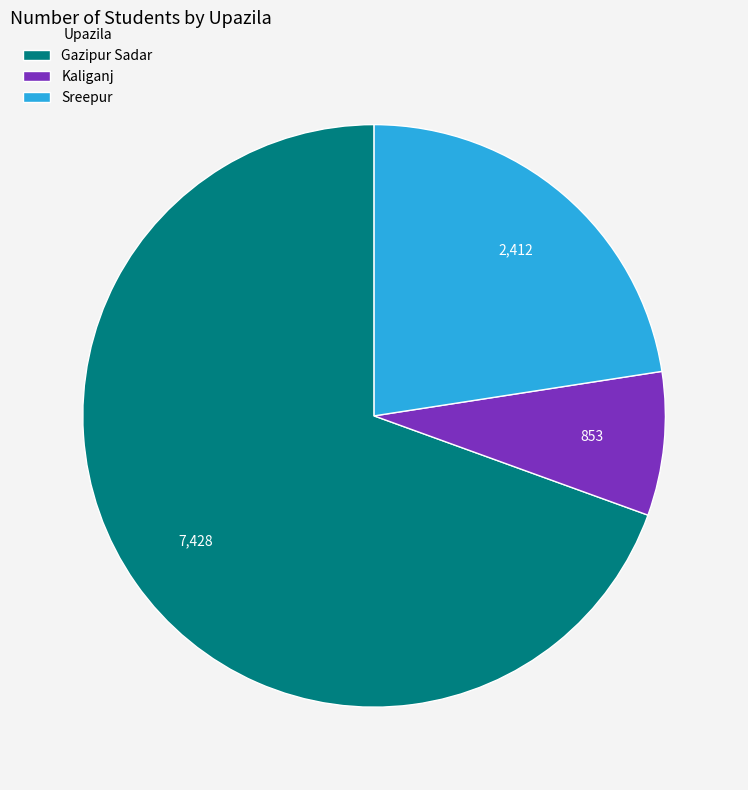

Combined, do Gazipur Sadar and Sreepur account for over 50%?

Yes